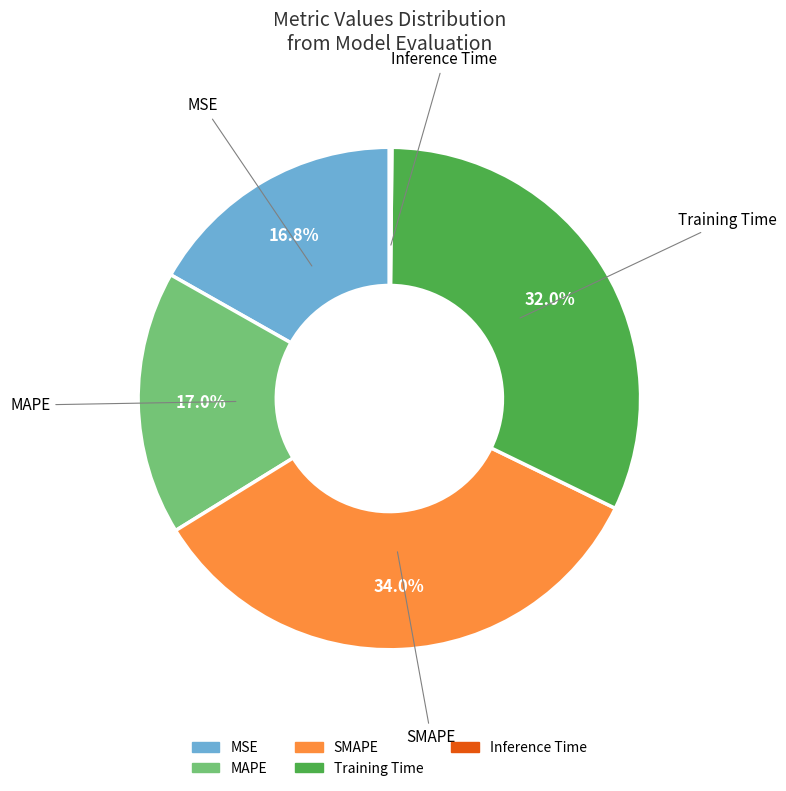

Which slice is the largest?

SMAPE